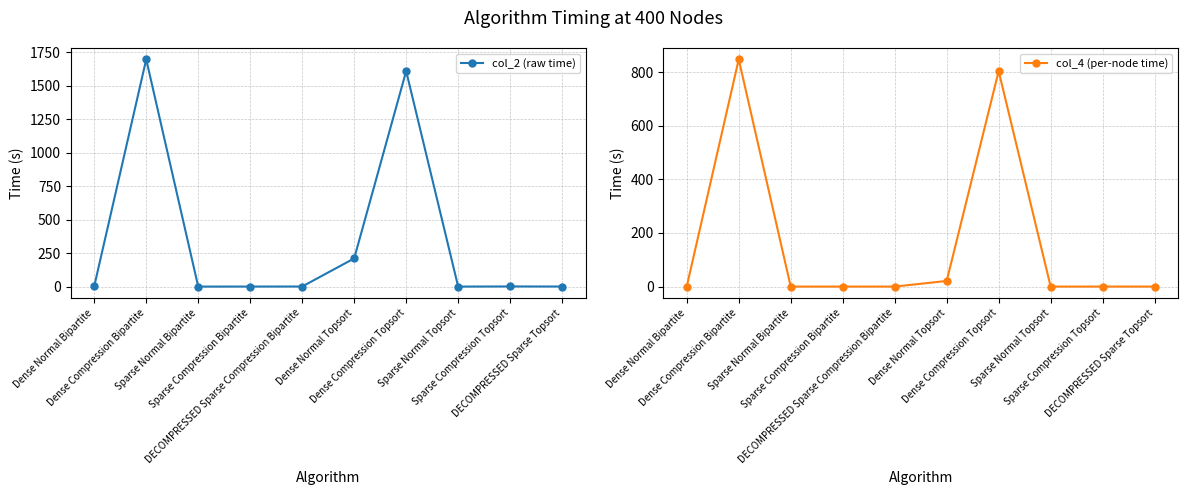

The value of col_2 (raw time) at Dense Compression Bipartite is 1695.5. True or false?

True